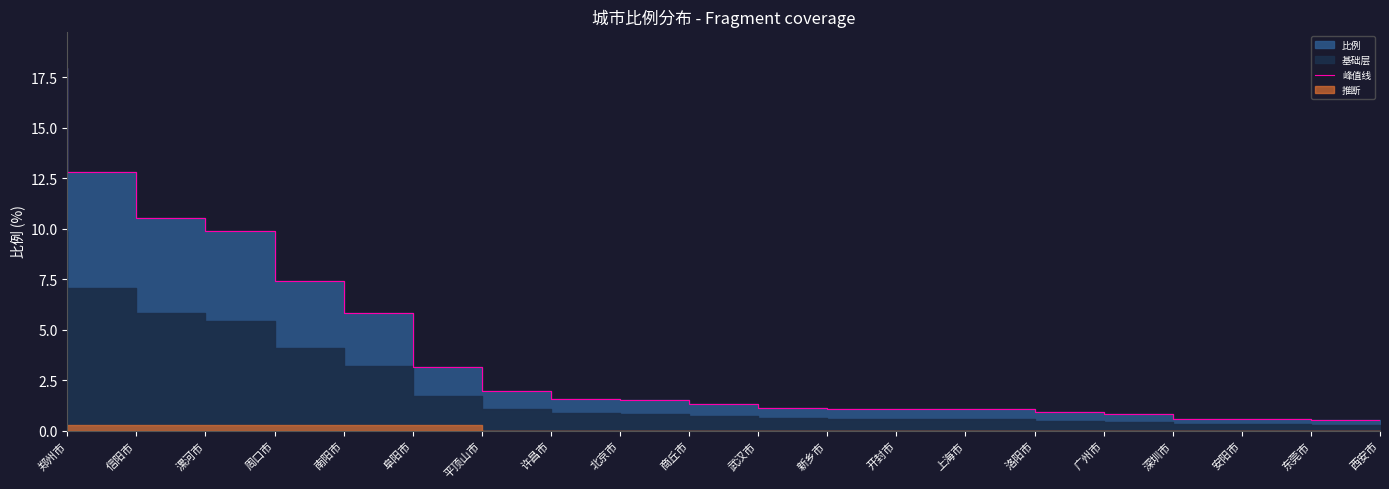

Where does the data first go above 1?

郑州市